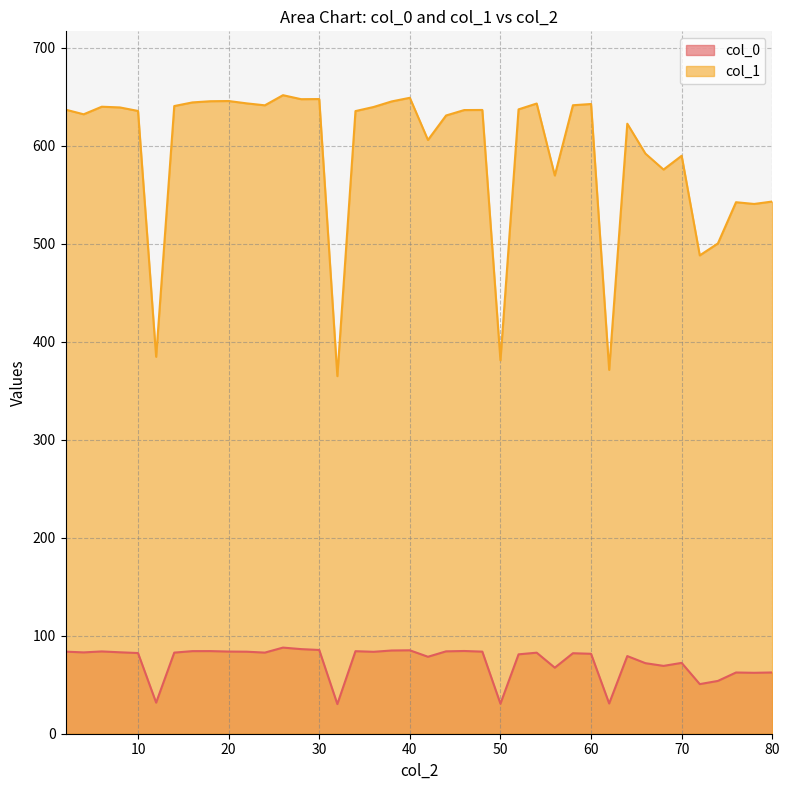

How many distinct data groups are displayed?

2